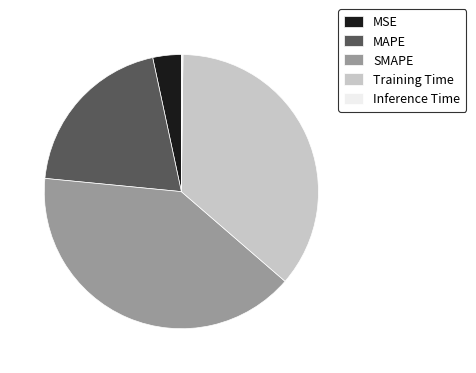

Do Training Time and SMAPE together represent more than half of the pie?

Yes